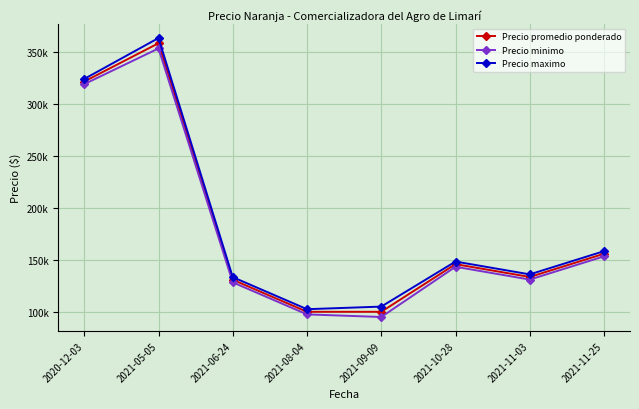

What are all the series names shown in the legend?

Precio promedio ponderado, Precio minimo, Precio maximo